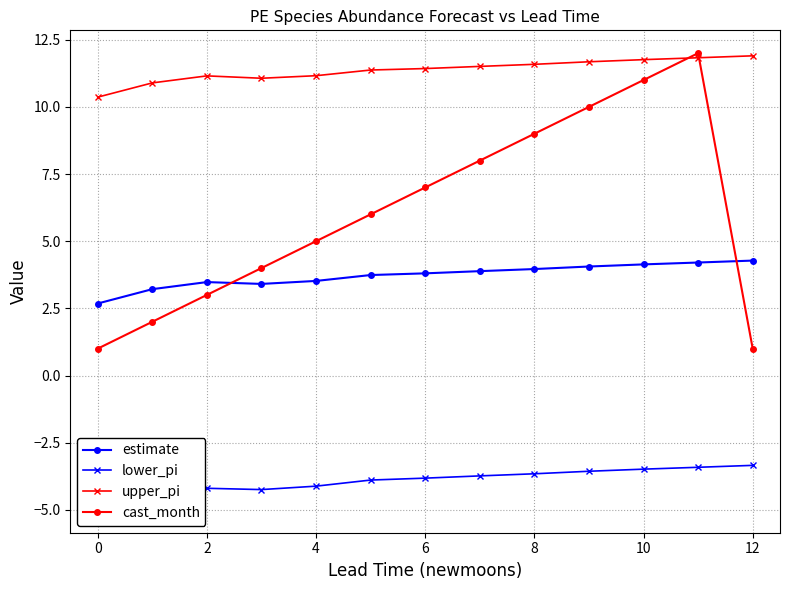

True or false: cast_month has more than 2 interior local peaks.

False